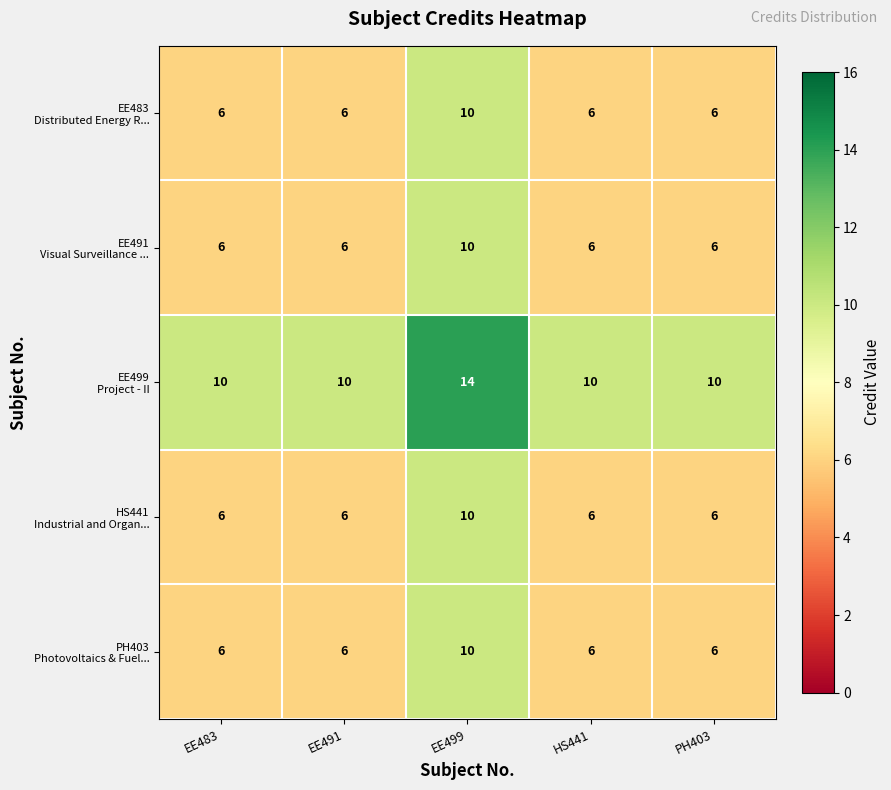

At how many categories does at least one series exceed 6?

5